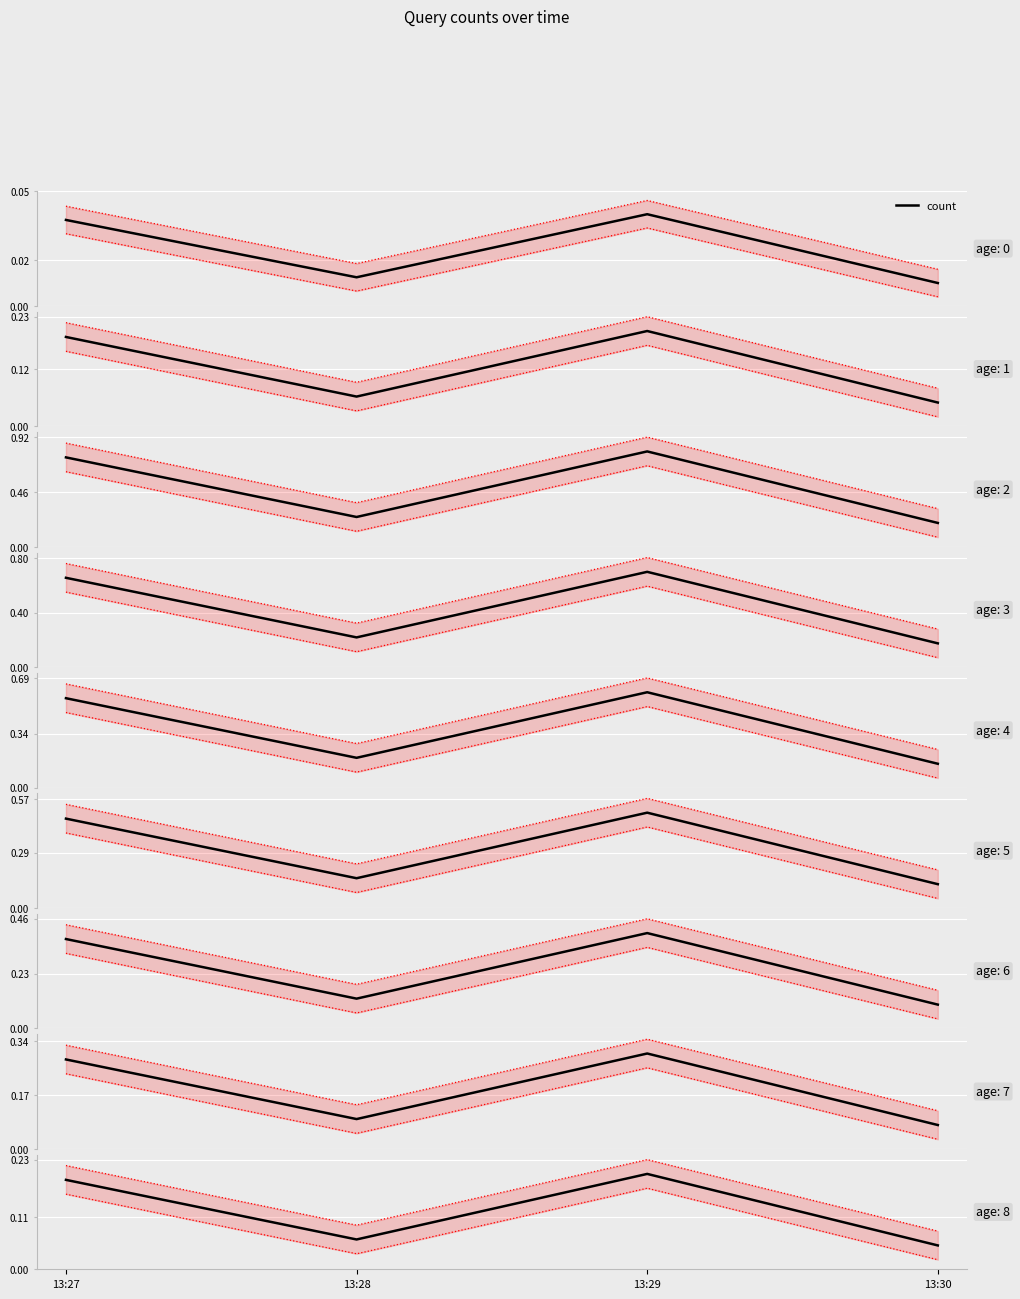

Reading left to right, transcribe all the data shown in this chart.

13:27=0.2	13:28=0.1	13:29=0.2	13:30=0.0